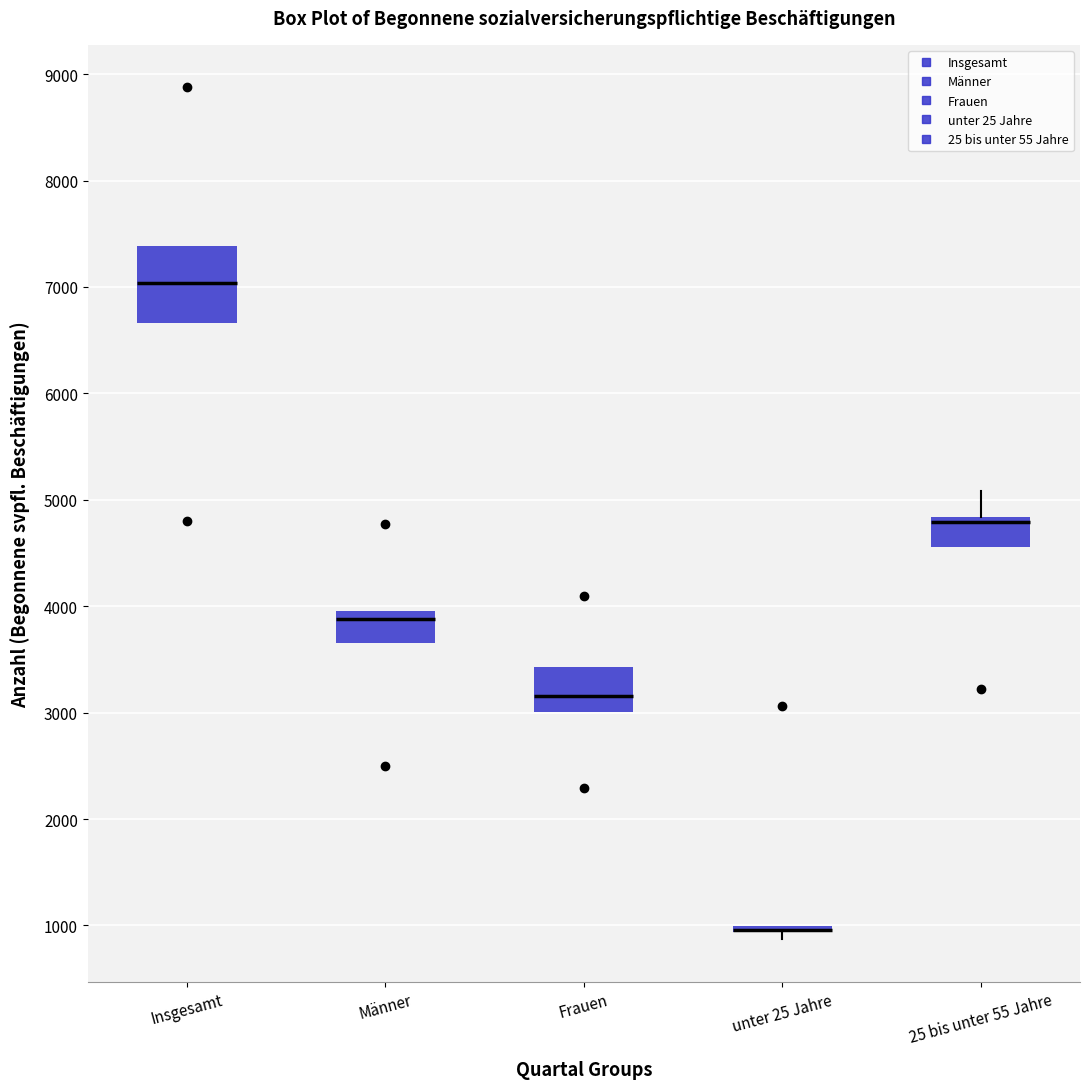

Where is the upper edge of the box for unter 25 Jahre on the y-axis? The values are not printed on the chart, so give them approximately, as read against the axis.

1000